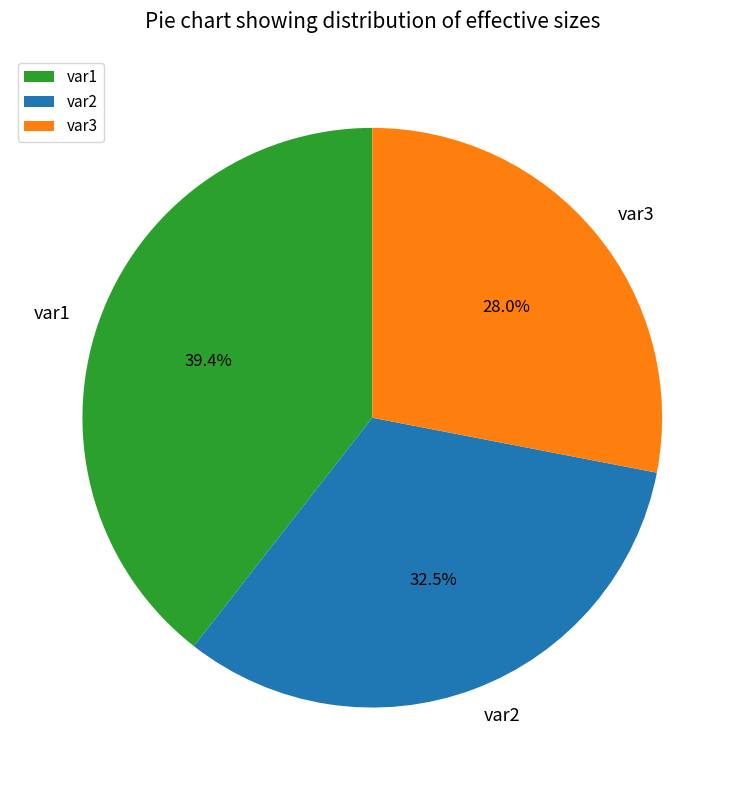

Between var3 and var1, which is larger?

var1